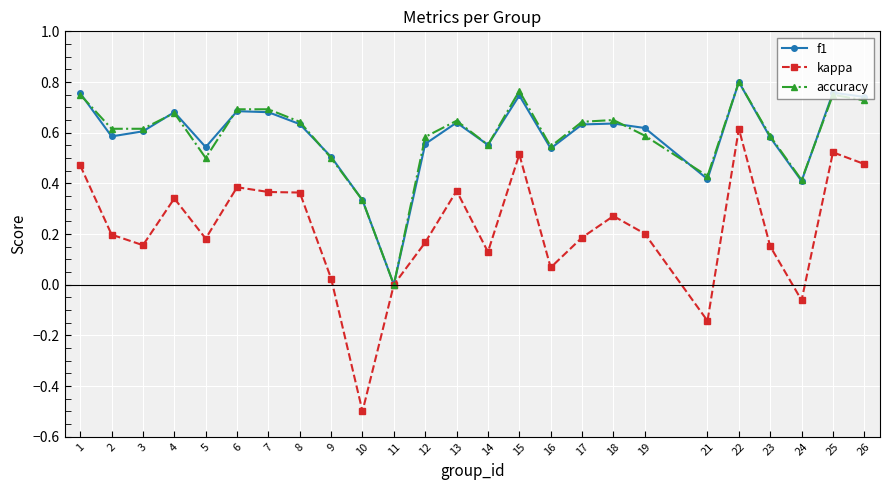

Which series has the largest range (max minus min)?

kappa